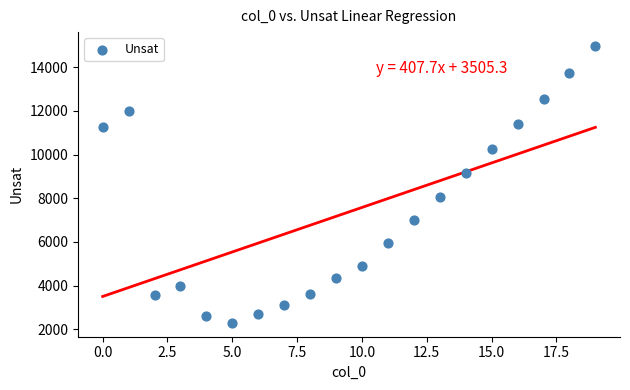

What is the range of Y values (max minus min)?

12682